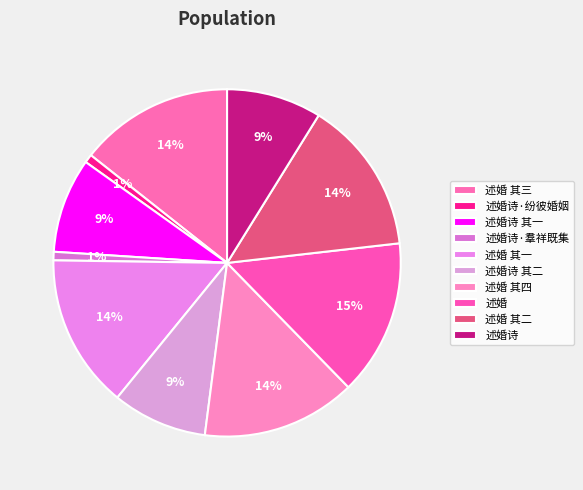

Is there any slice that represents more than half of the pie?

No